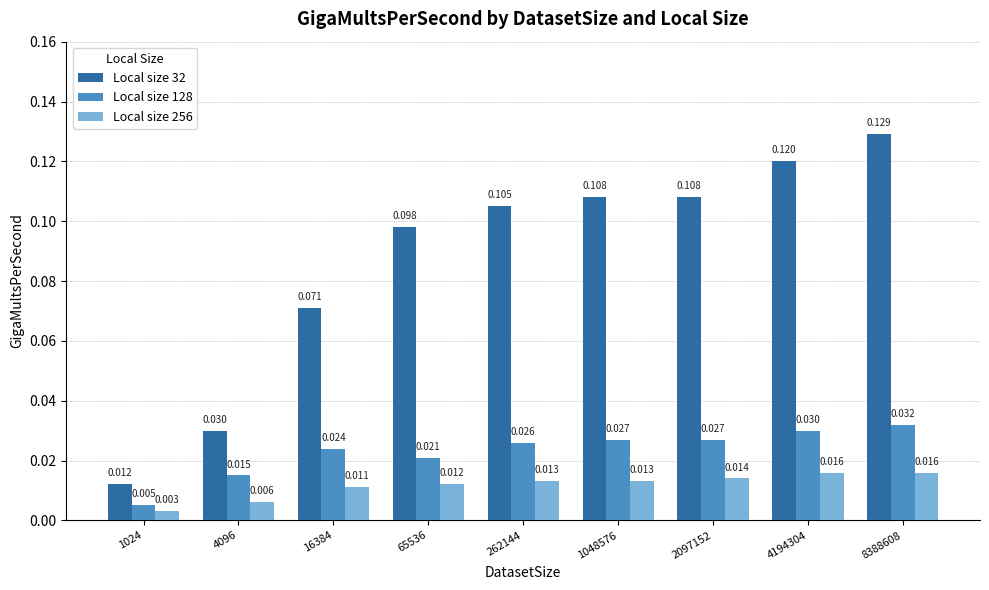

At 2097152, list the series in order from largest to smallest.

Local size 32, Local size 128, Local size 256